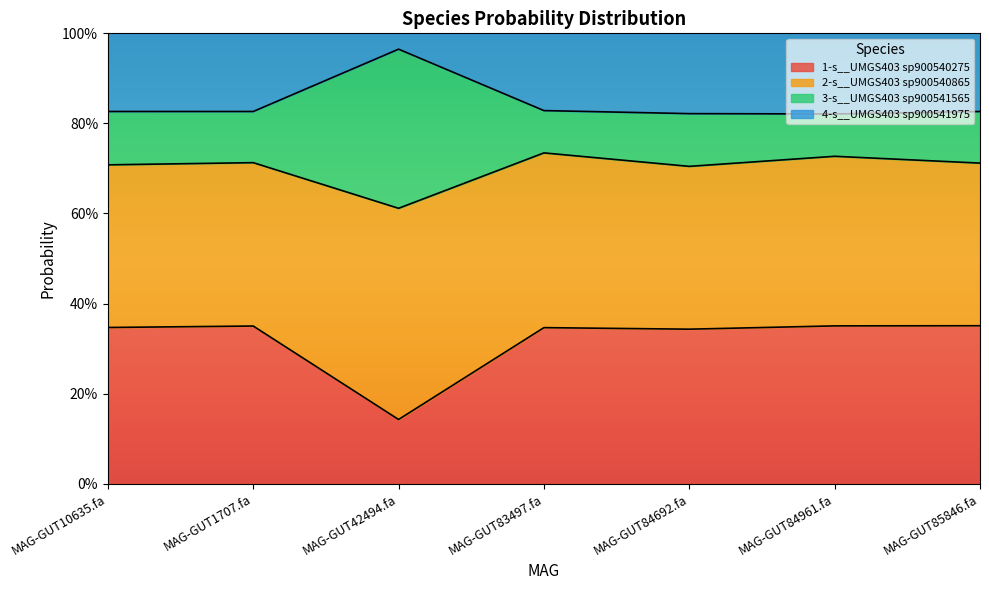

Does the chart display data point markers on the line(s)?

No